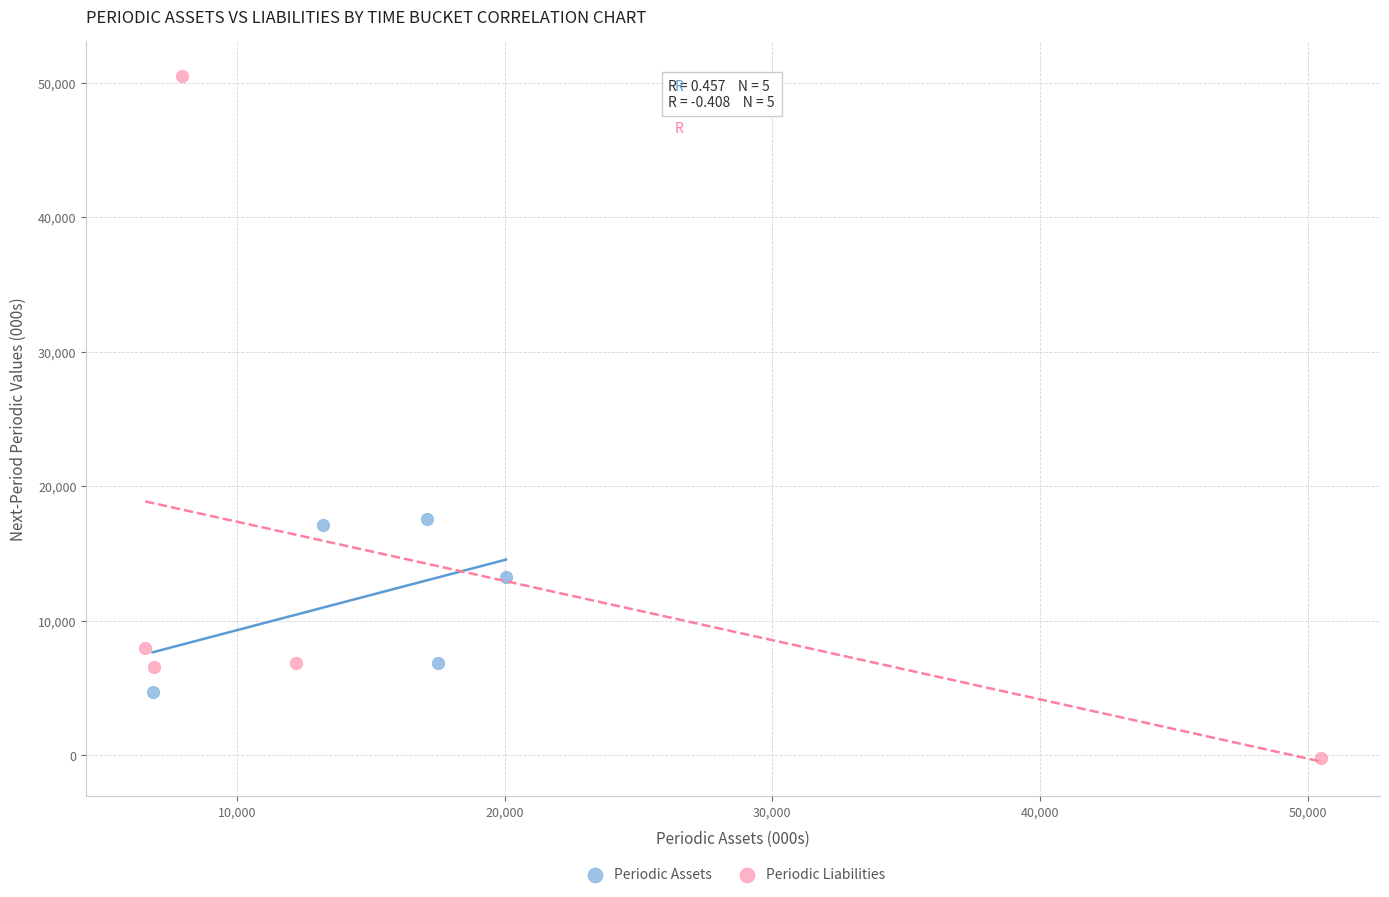

Which series reaches the maximum Y coordinate?

Periodic Liabilities